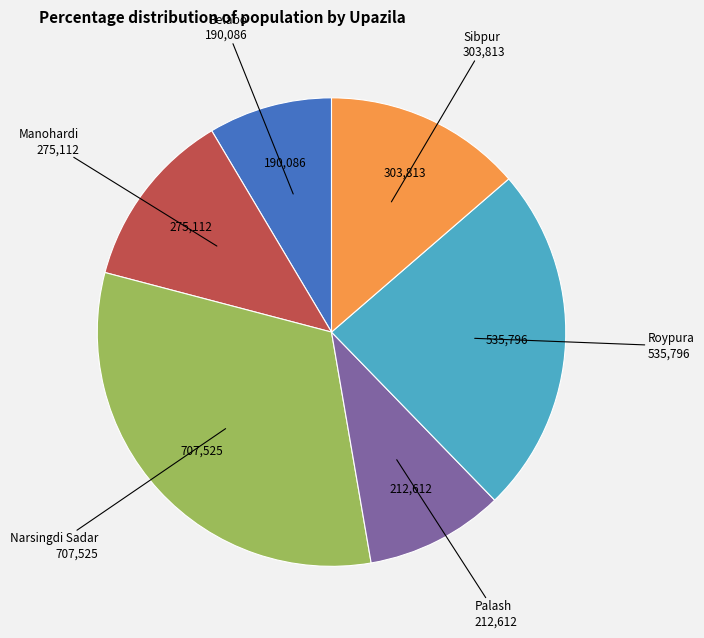

Does Roypura represent more than half of the total?

No